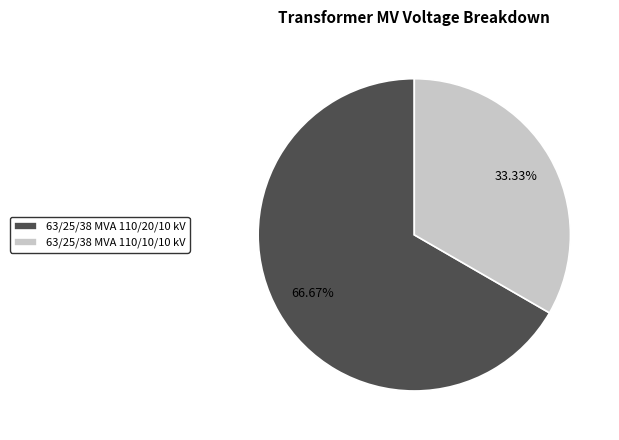

Is there a majority slice in this chart?

Yes